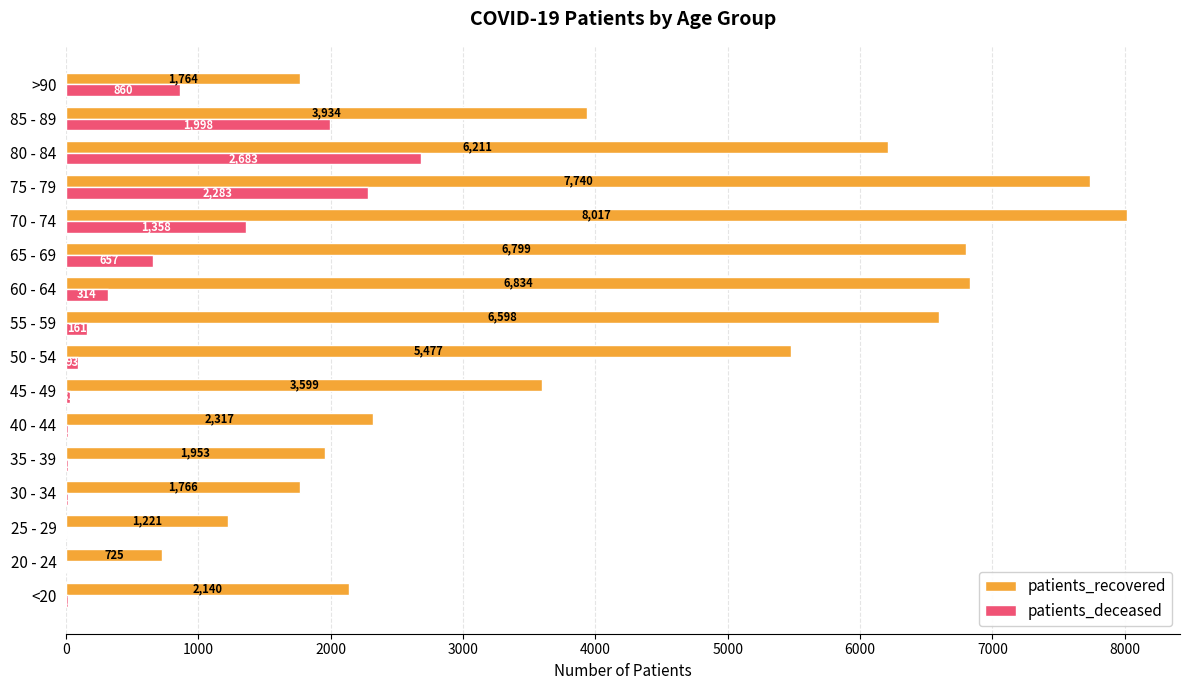

Which series has the largest total across all categories?

patients_recovered